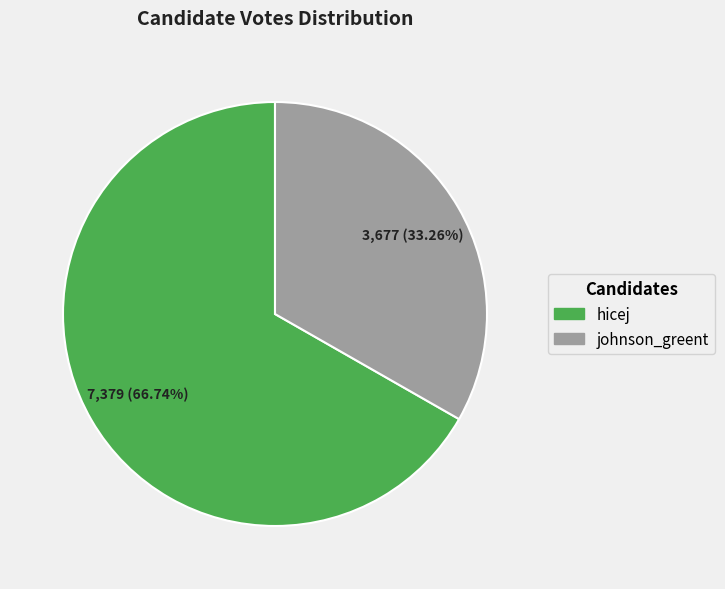

Count the number of slices in the pie.

2